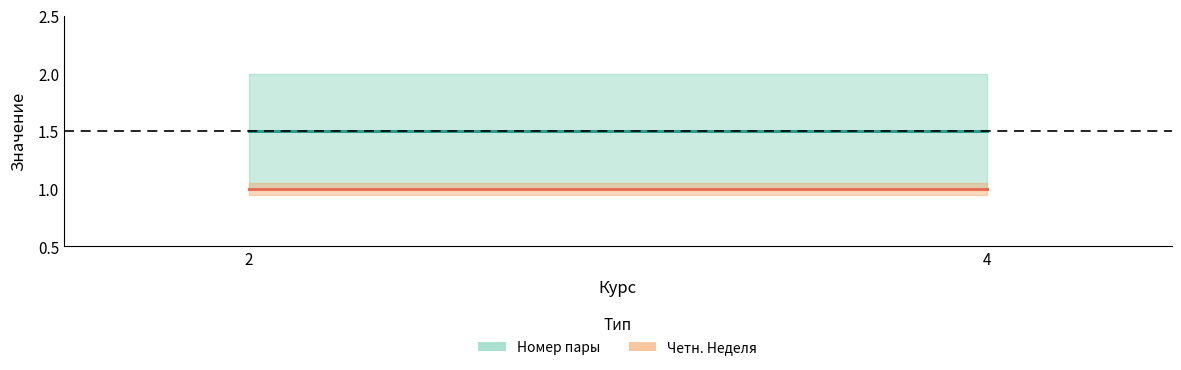

True or false: Четн. Неделя has more than 0 interior local peaks.

False